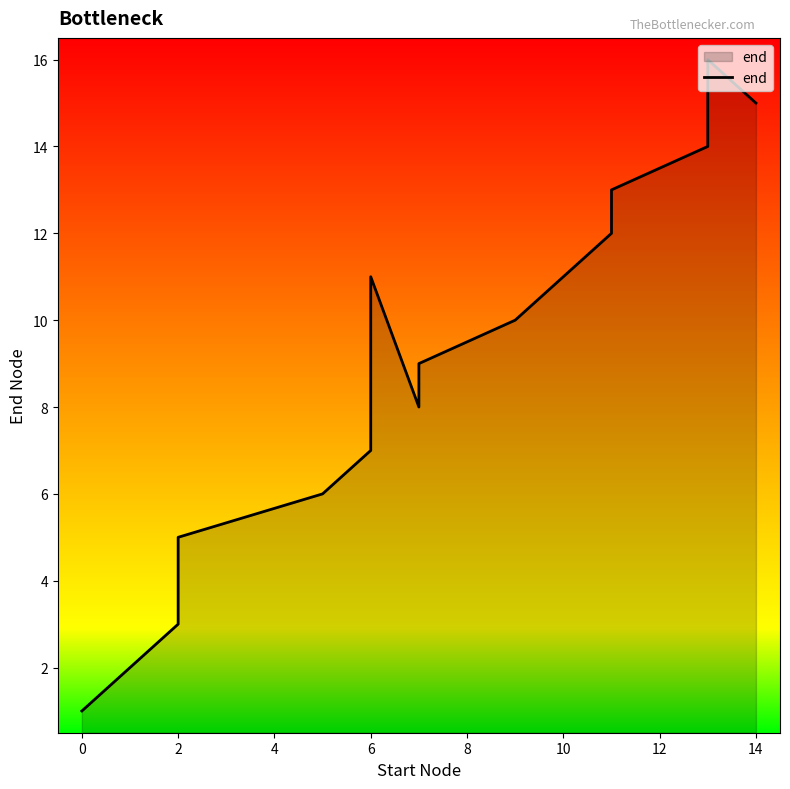

What is the maximum value shown in the chart?

16